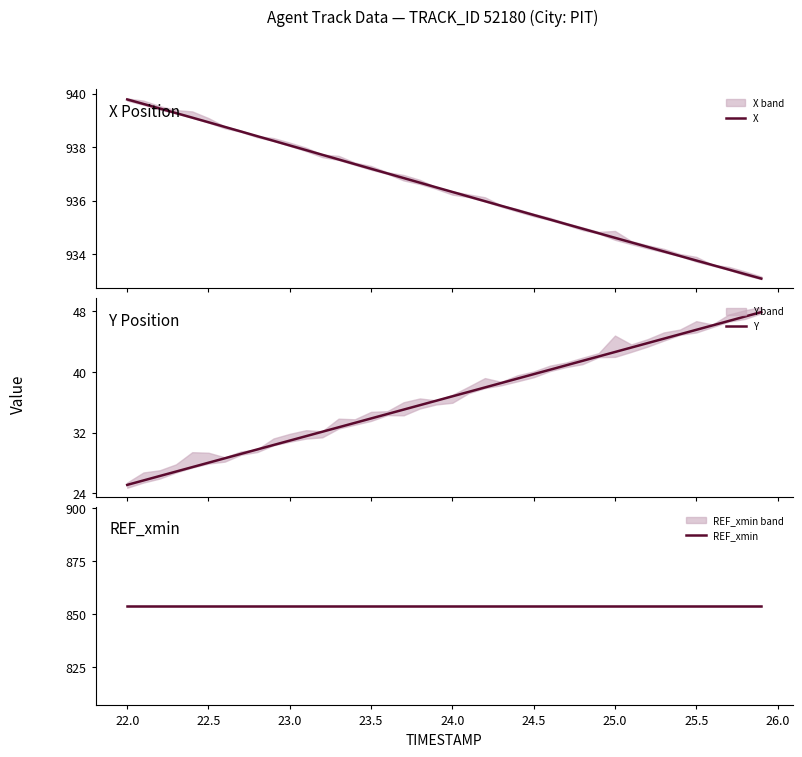

What is the lowest value of the X series?

933.1